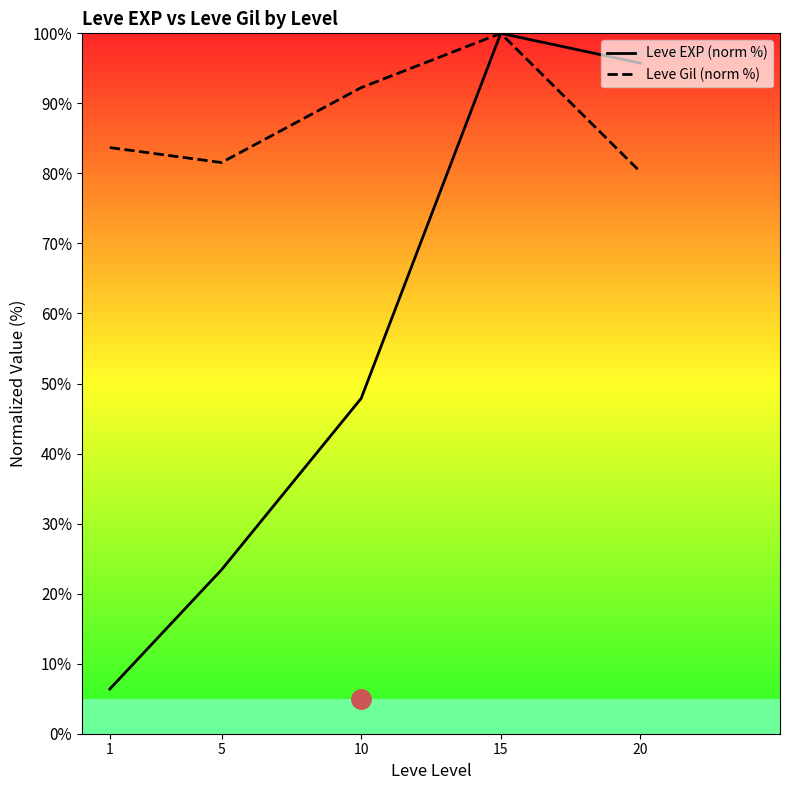

At how many categories does at least one series exceed 90?

3